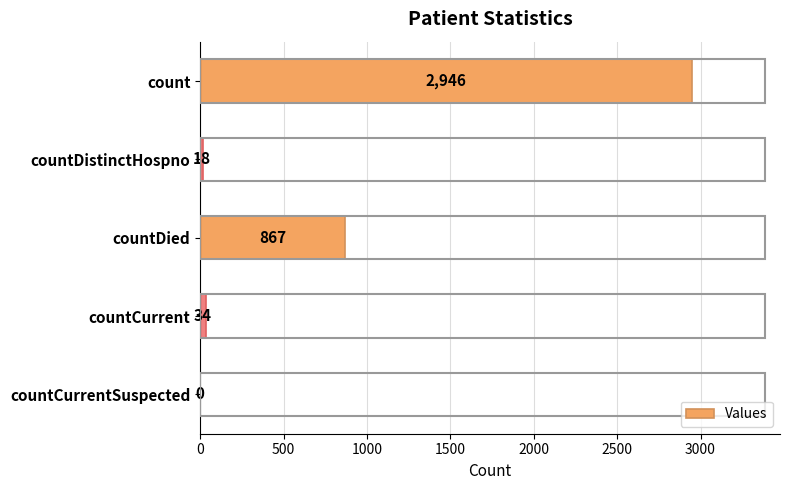

At which label is the value closest to 1473?

countDied